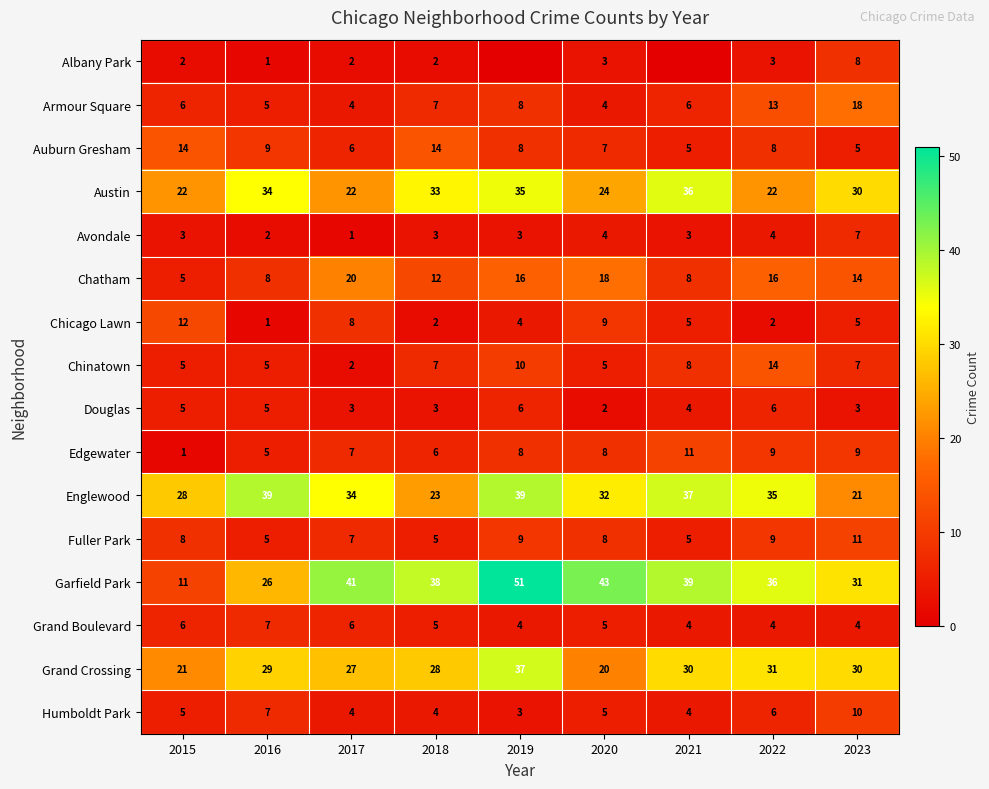

How many Grand Boulevard values are between 4 and 6?

8